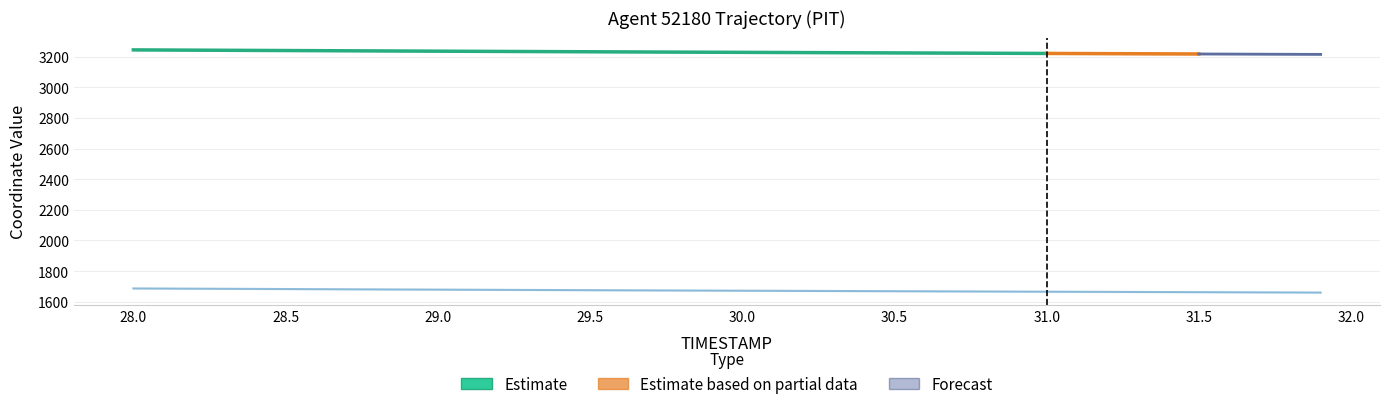

What is the value of the 20th point from the left?

1673.2